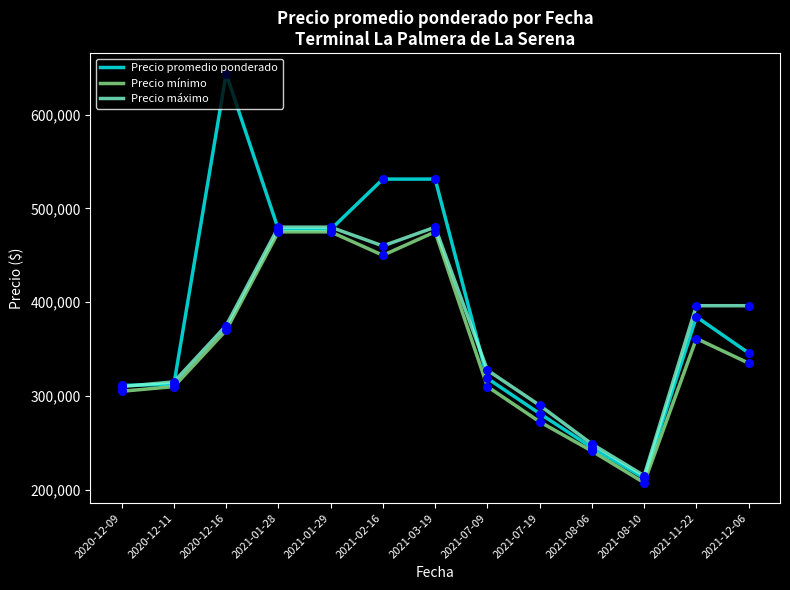

Is the value of Precio promedio ponderado at 2020-12-09 greater than the value of Precio mínimo at 2021-12-06?

No